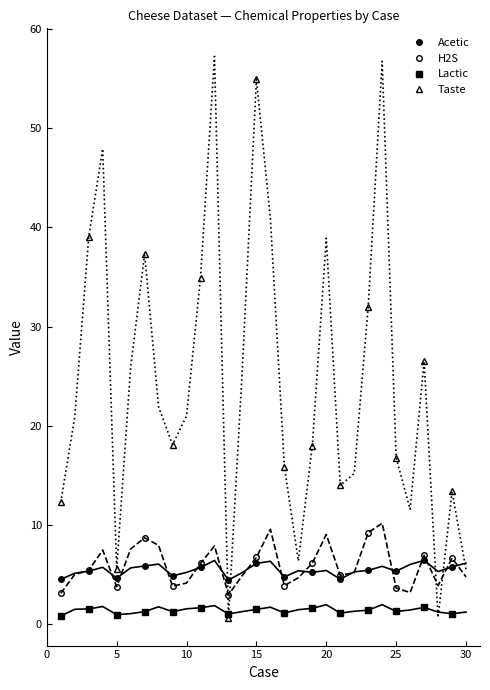

Which category has the highest value in the Taste series?

15